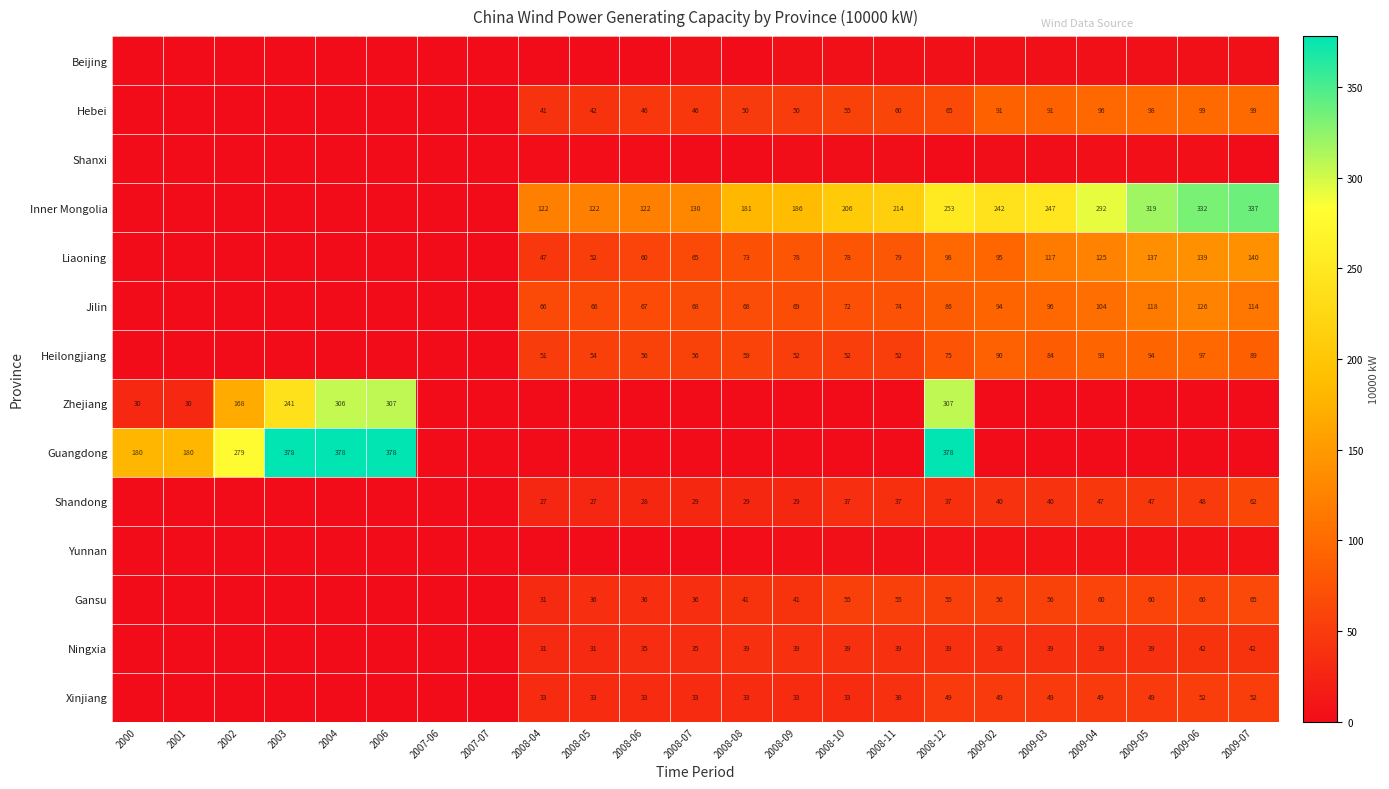

Is the value of Guangdong at 2001 greater than the value of Inner Mongolia at 2008-12?

No